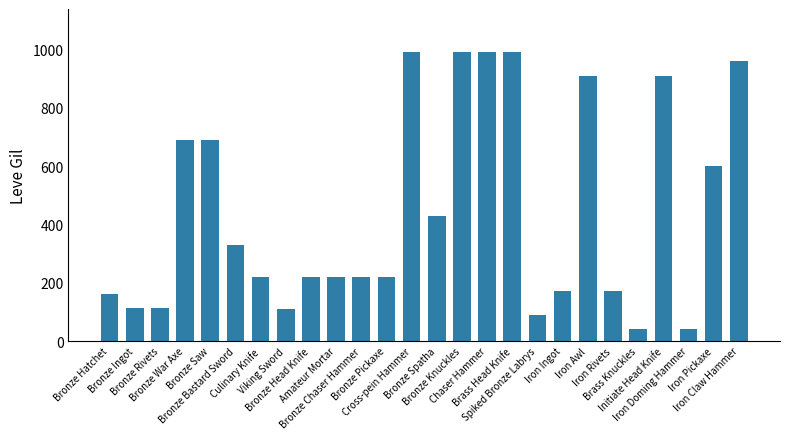

What is the smallest value displayed?

40